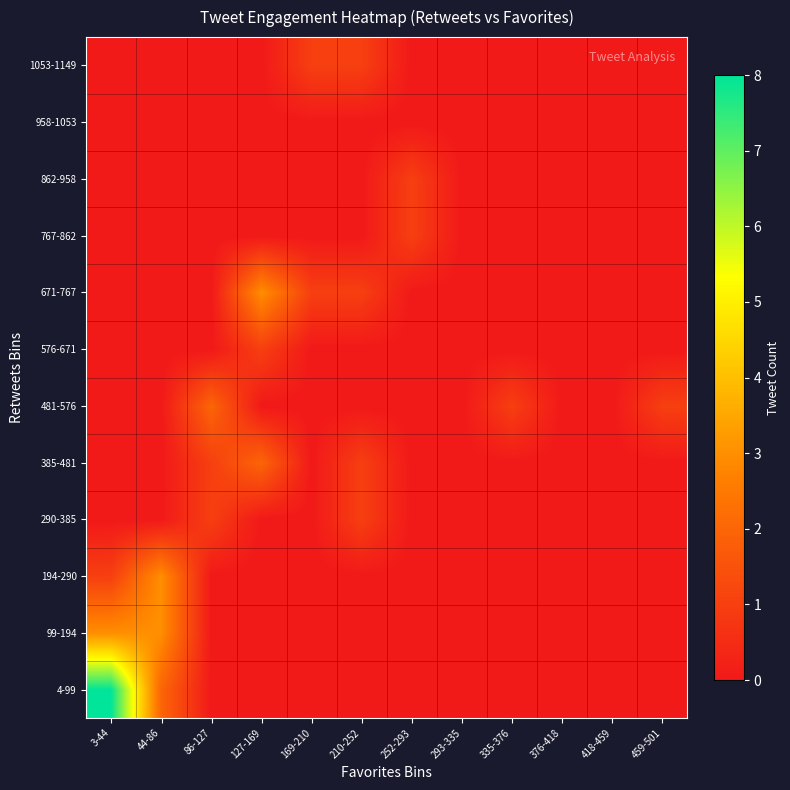

At how many categories does at least one series exceed 1?

4